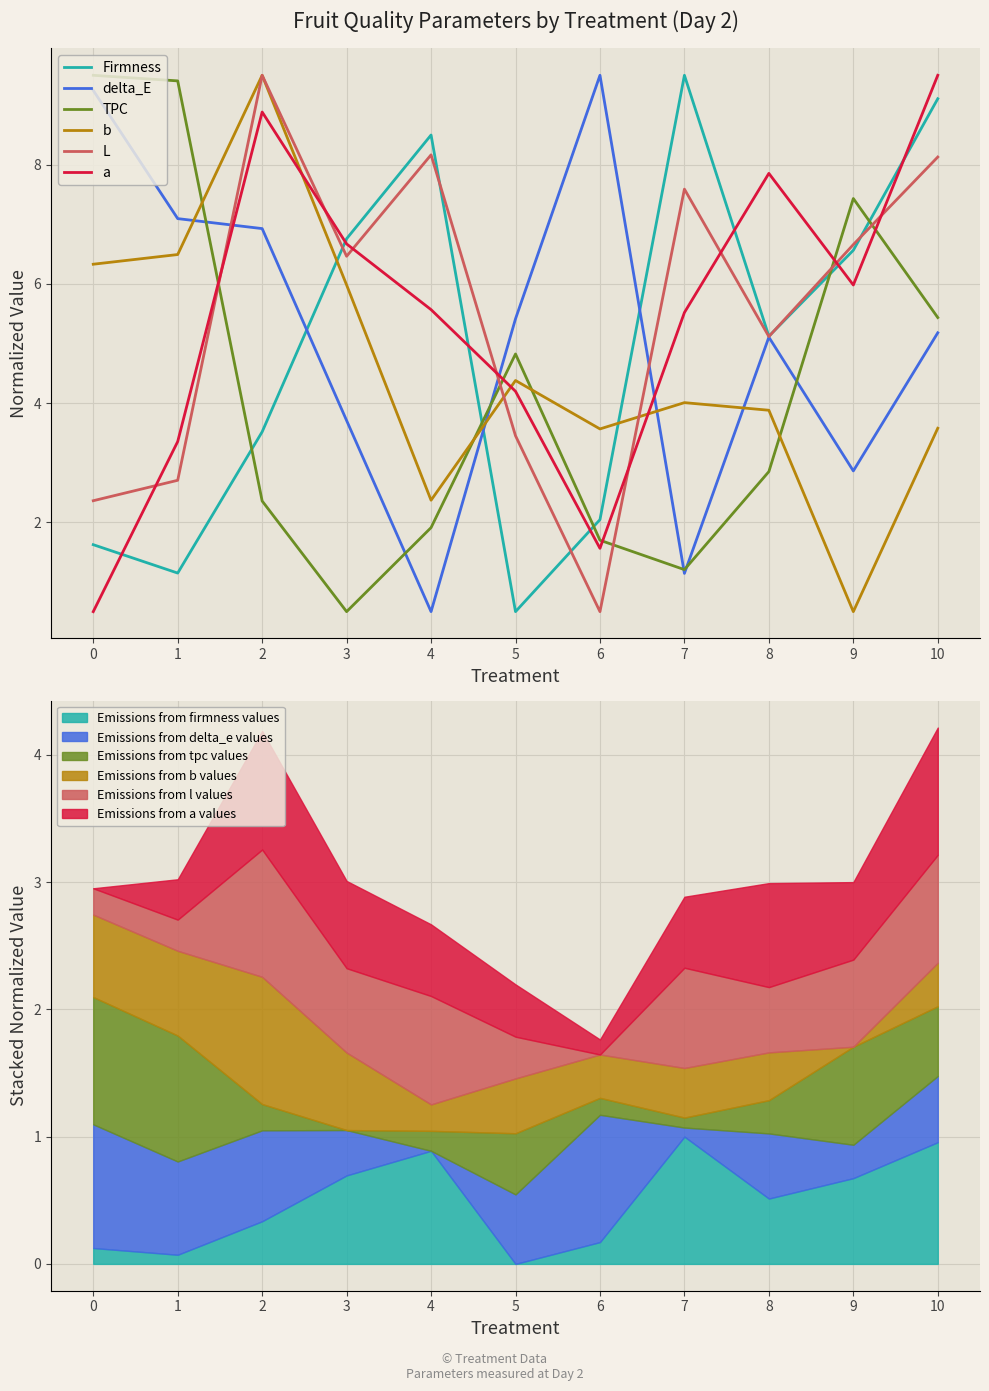

At how many categories does at least one series exceed 4?

11